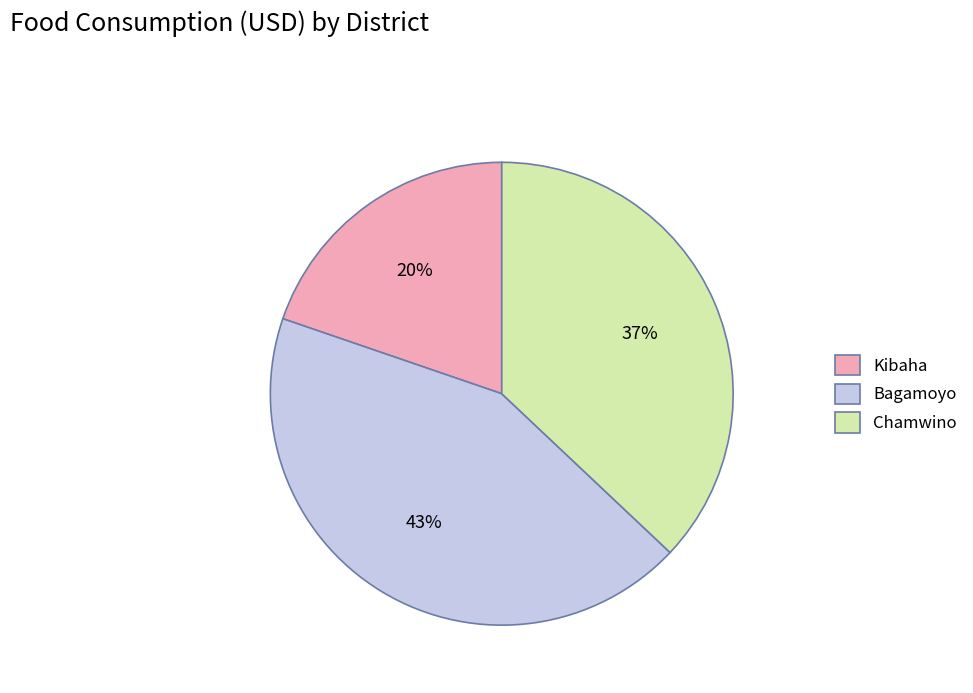

True or false: Kibaha accounts for 20% of the total.

True